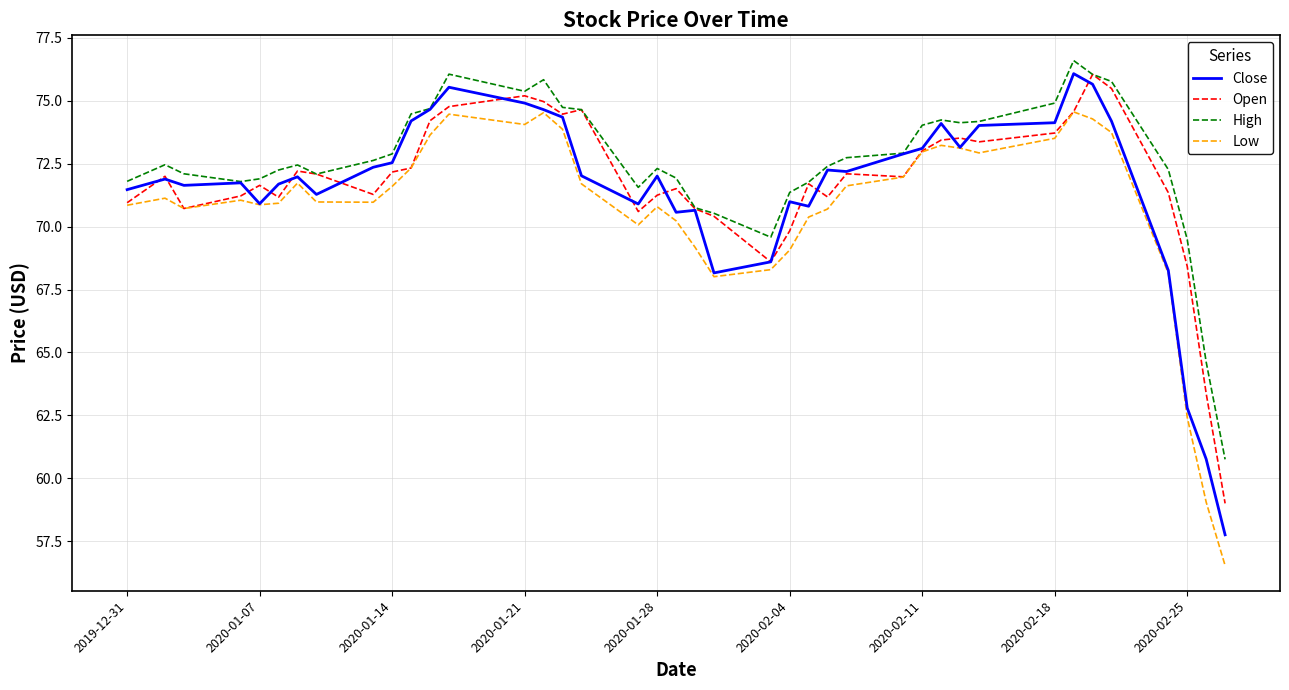

In Low, how many points are higher than both neighbors (excluding endpoints)?

8